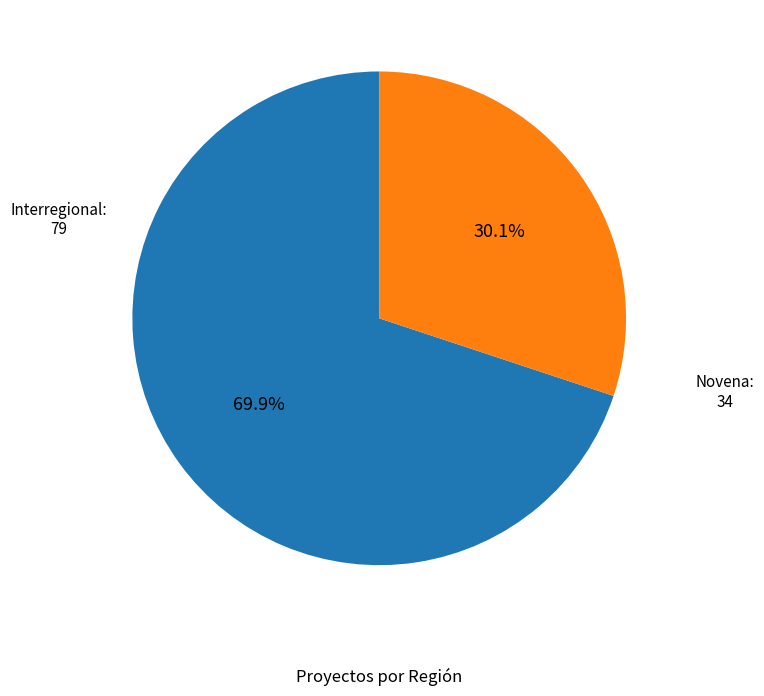

Which has a higher value, Interregional or Novena?

Interregional